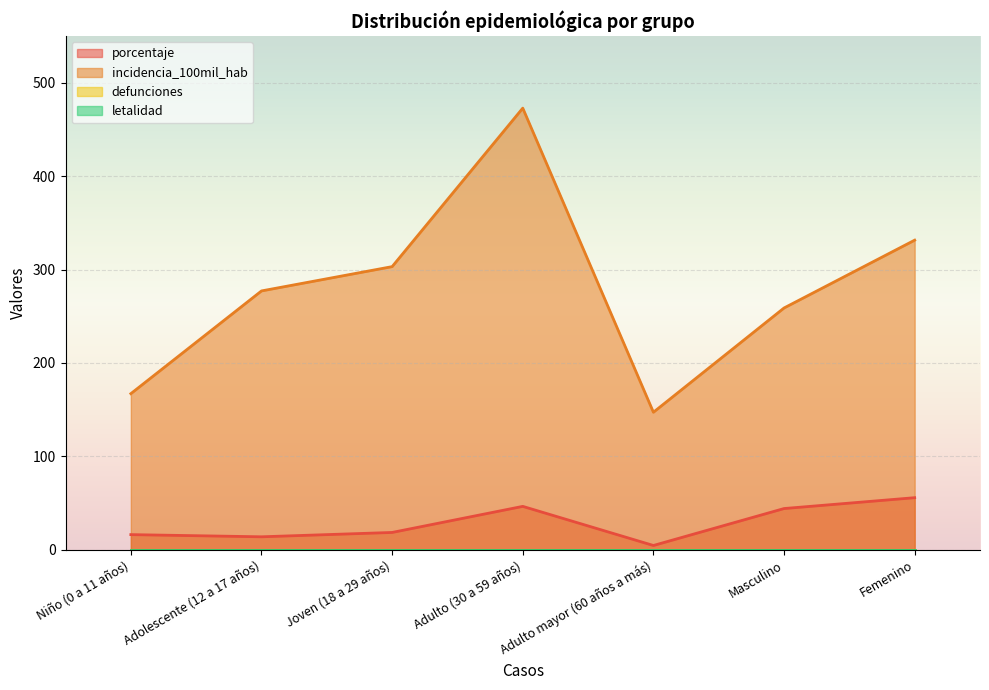

True or false: incidencia_100mil_hab and porcentaje cross at least once.

False